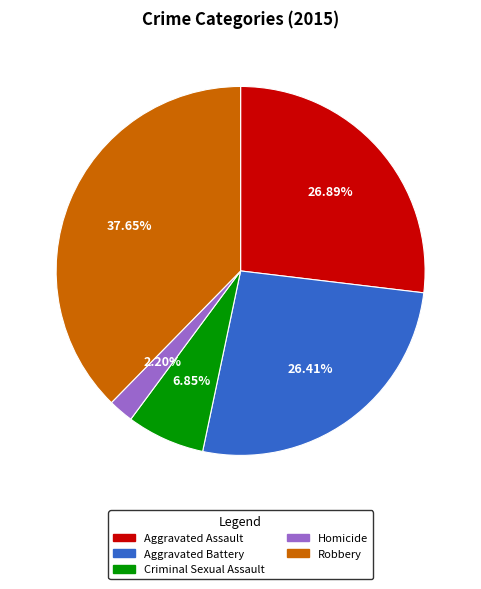

To the nearest percent, what is the average slice percentage?

20%